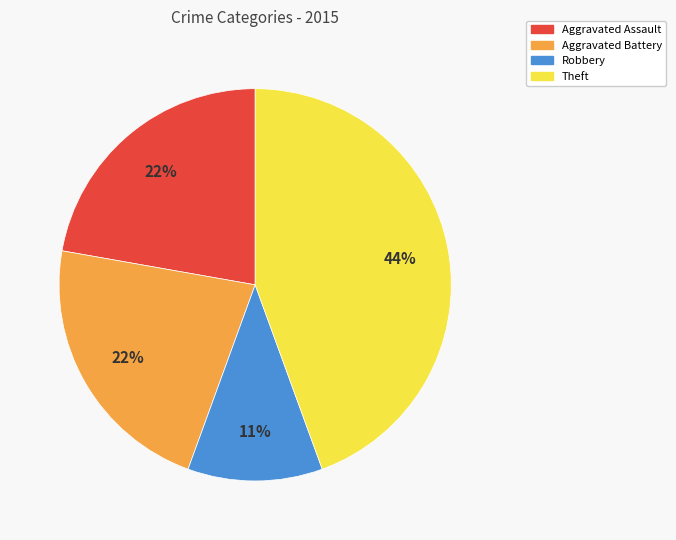

To the nearest percent, what is the average slice percentage?

25%